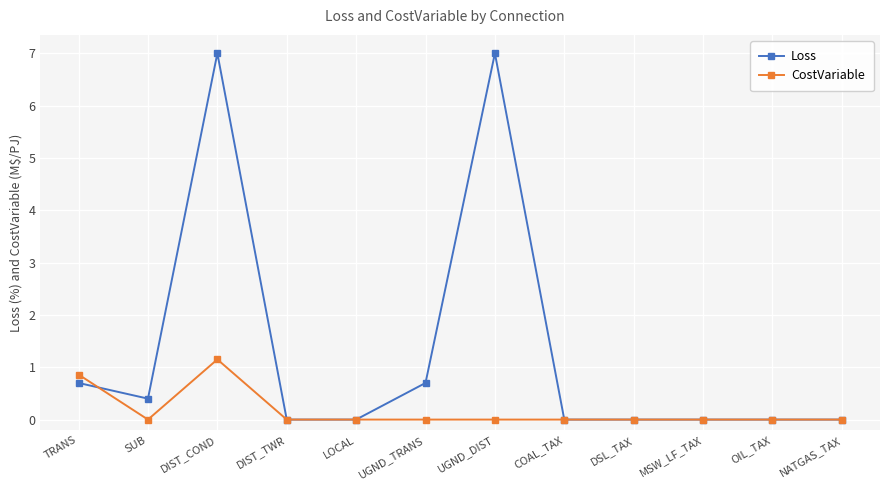

Which series has the largest range (max minus min)?

Loss